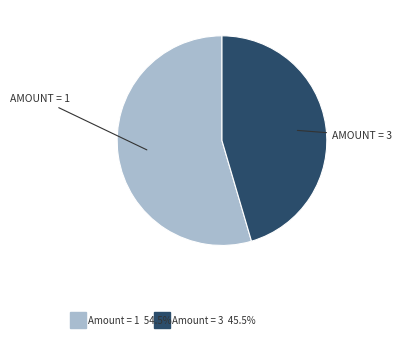

Is there any slice that represents more than half of the pie?

Yes